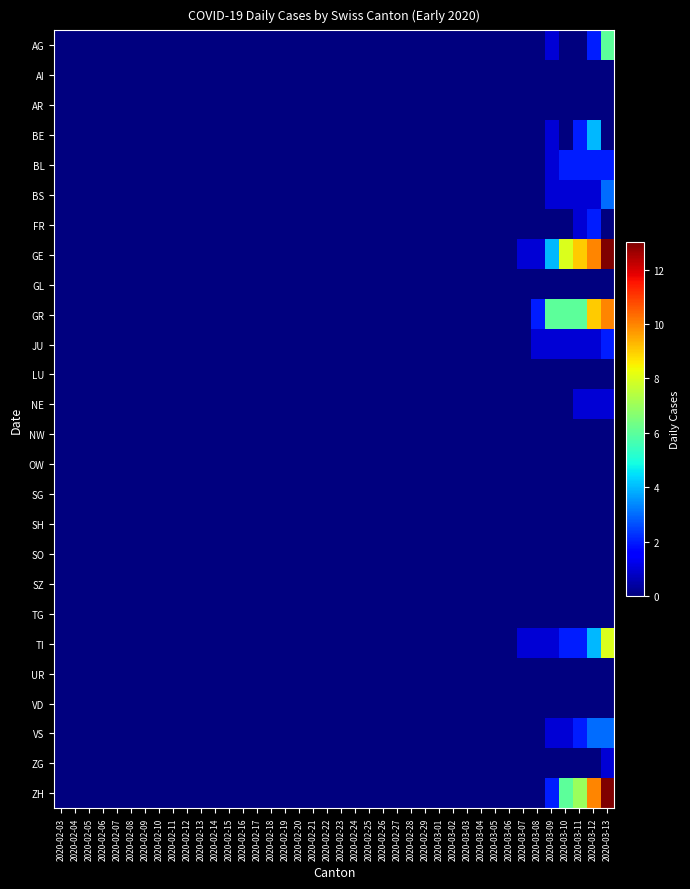

At how many categories does at least one series exceed 4?

5